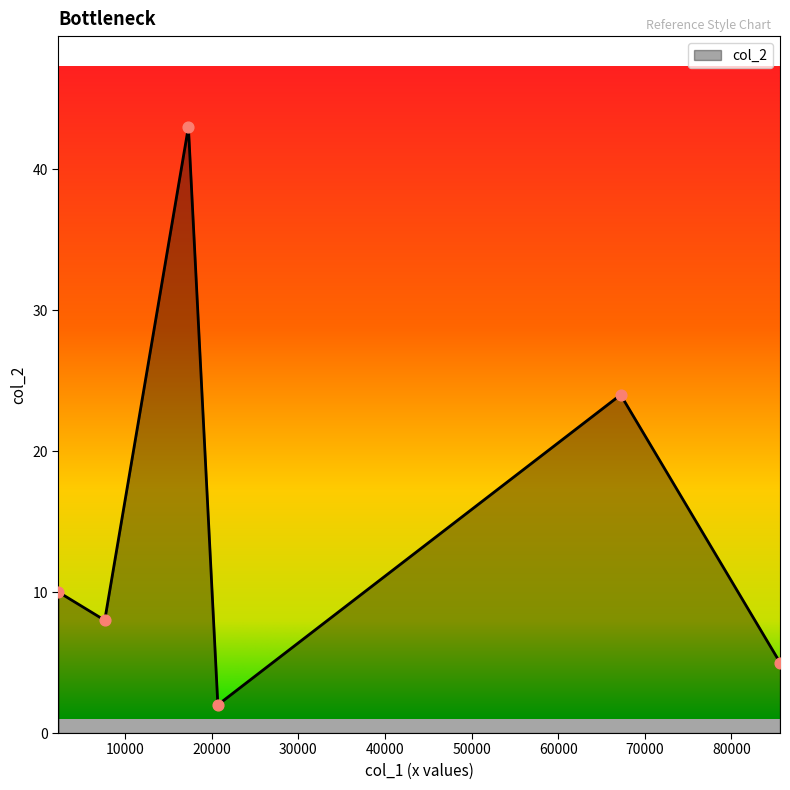

What is the maximum value shown in the chart?

43